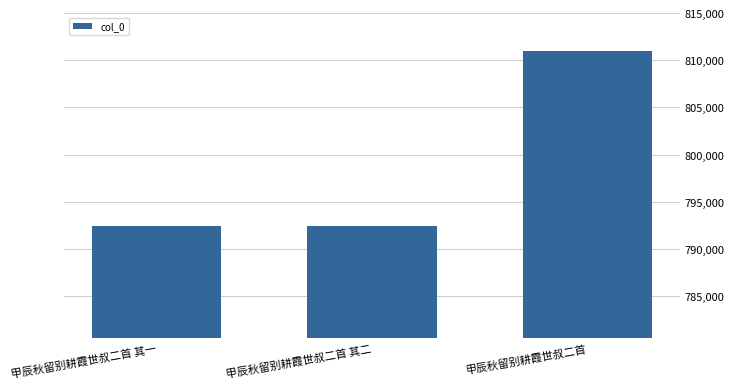

What is the average value?

798631